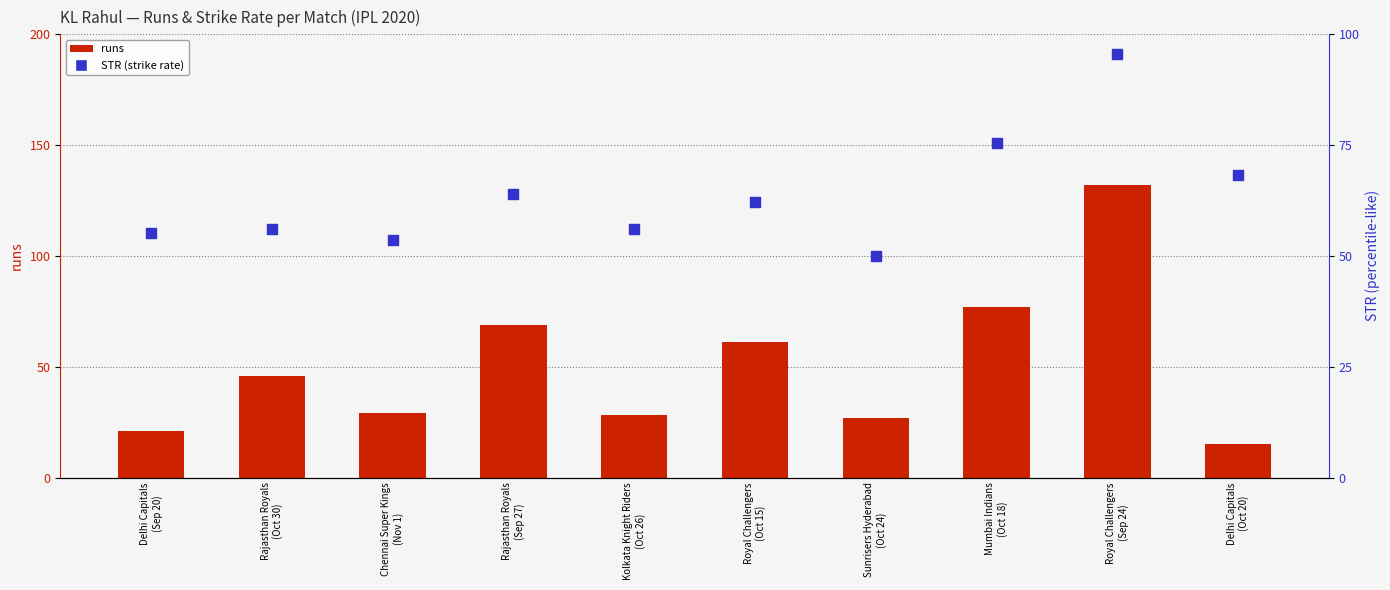

Which series has the largest Y range (max minus min)?

runs